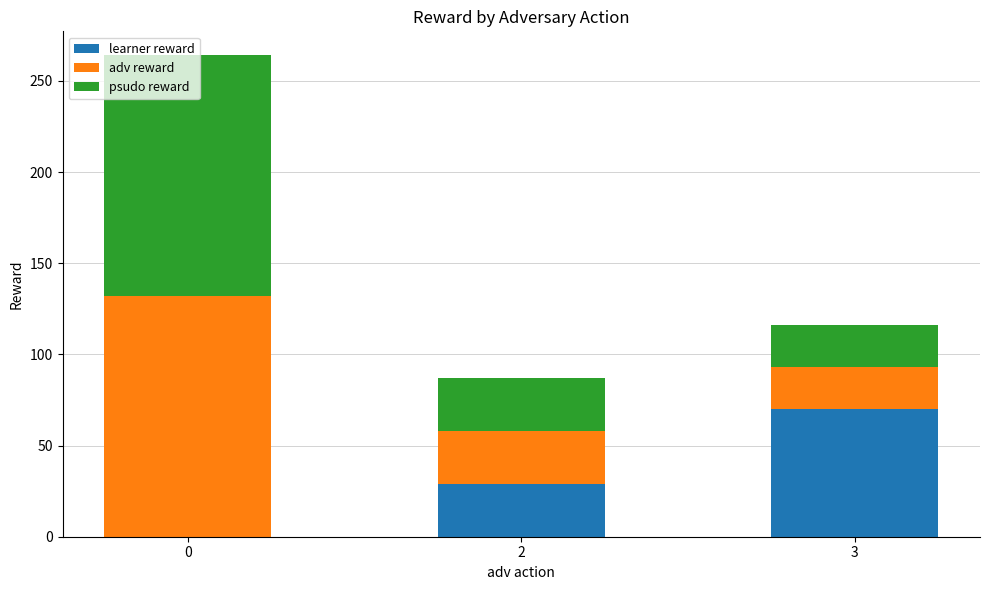

What is the highest value of the learner reward series?

70